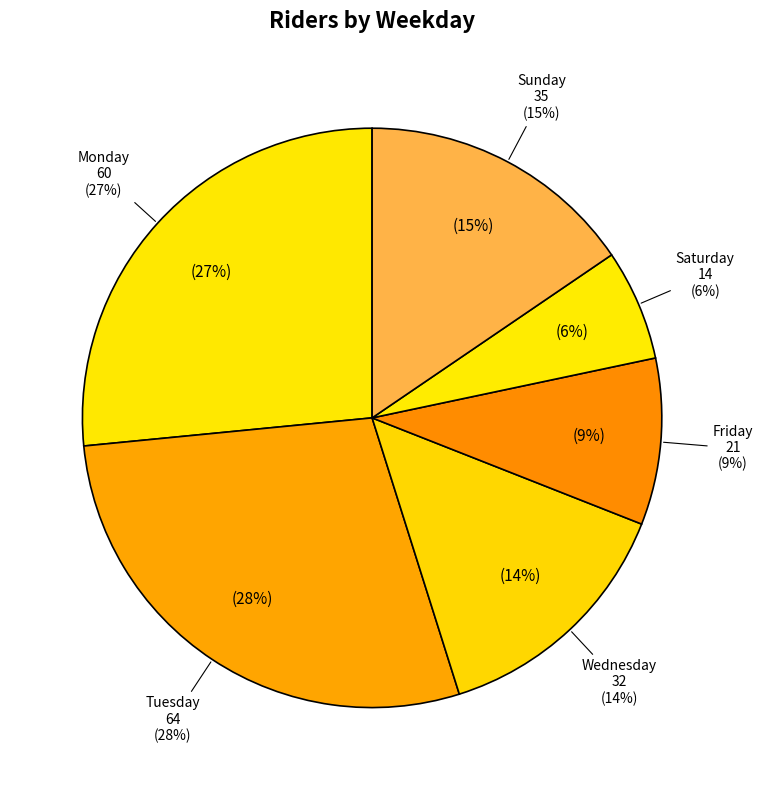

The Monday slice represents 37% of the pie. True or false?

False